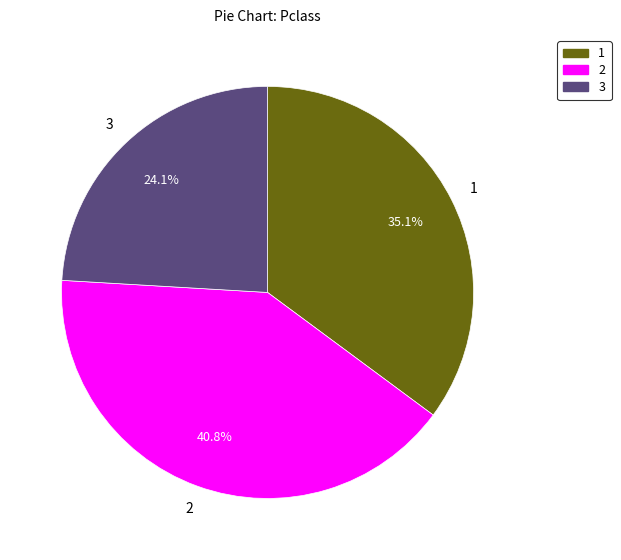

How much of the chart is everything except 1?

64.9%